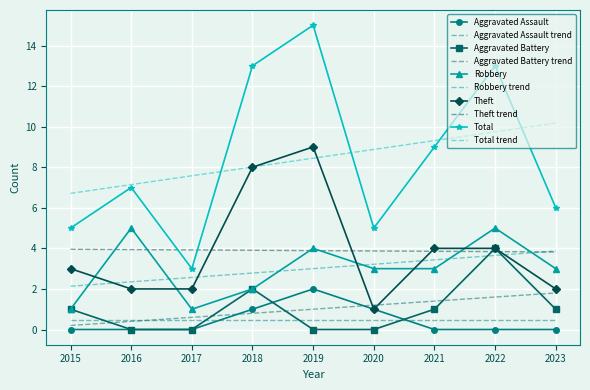

What is the sum of the Theft values at 2021 and 2020?

5.0